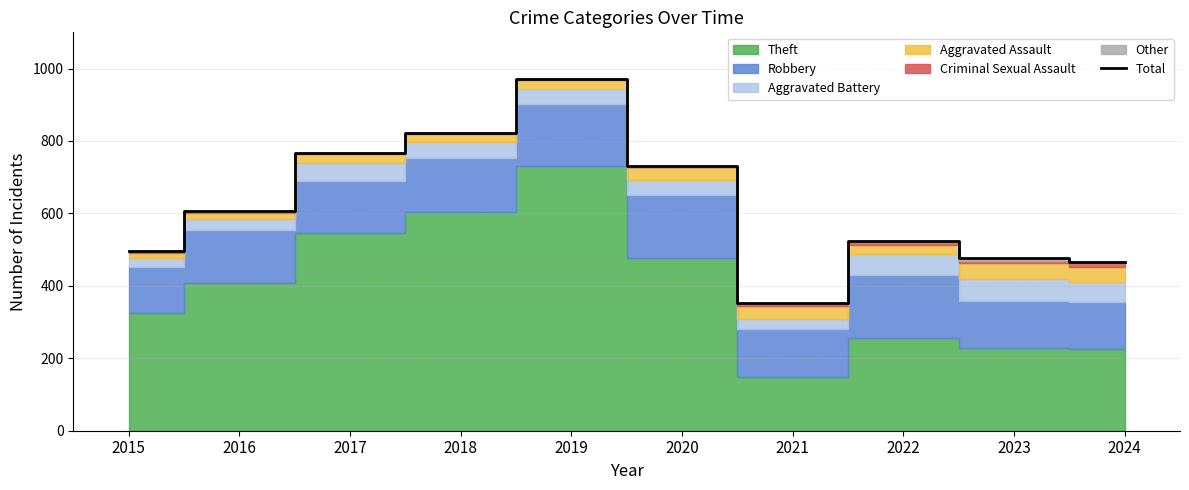

What is the change in value from 2021 to 2023?

+124